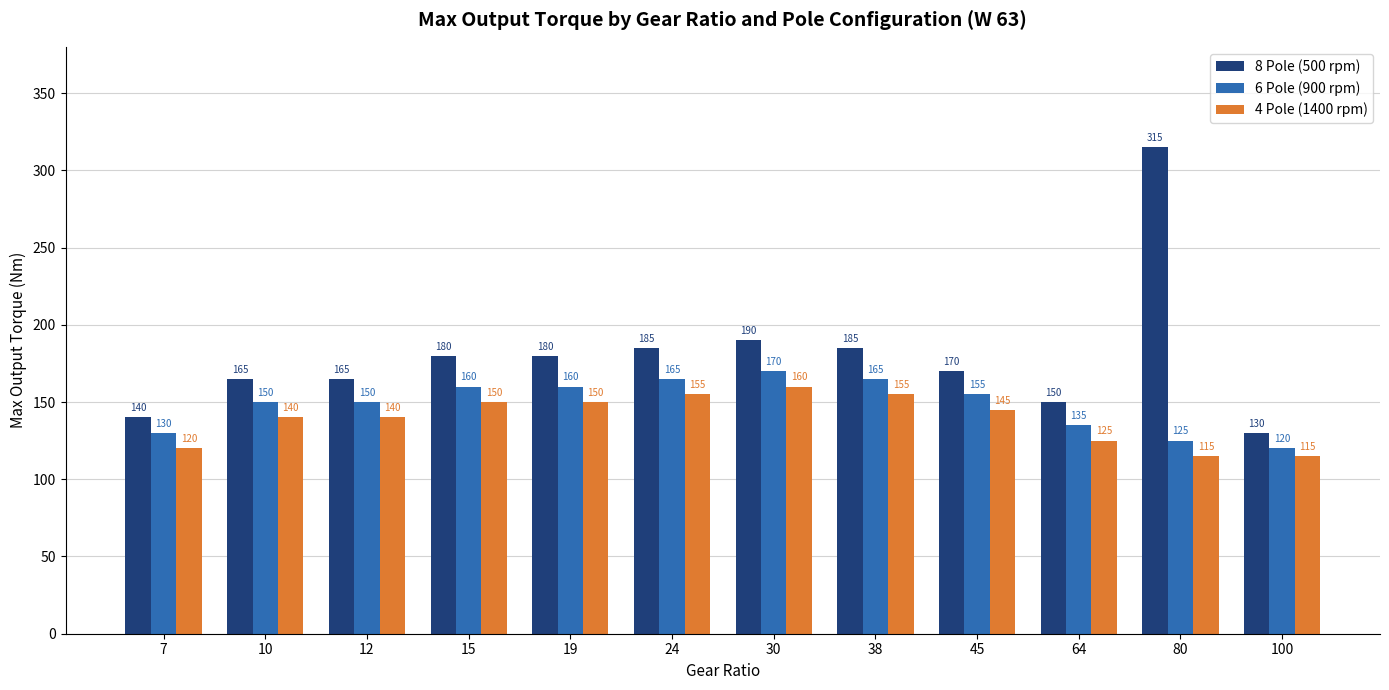

Which category has the highest value in the 8 Pole (500 rpm) series?

80